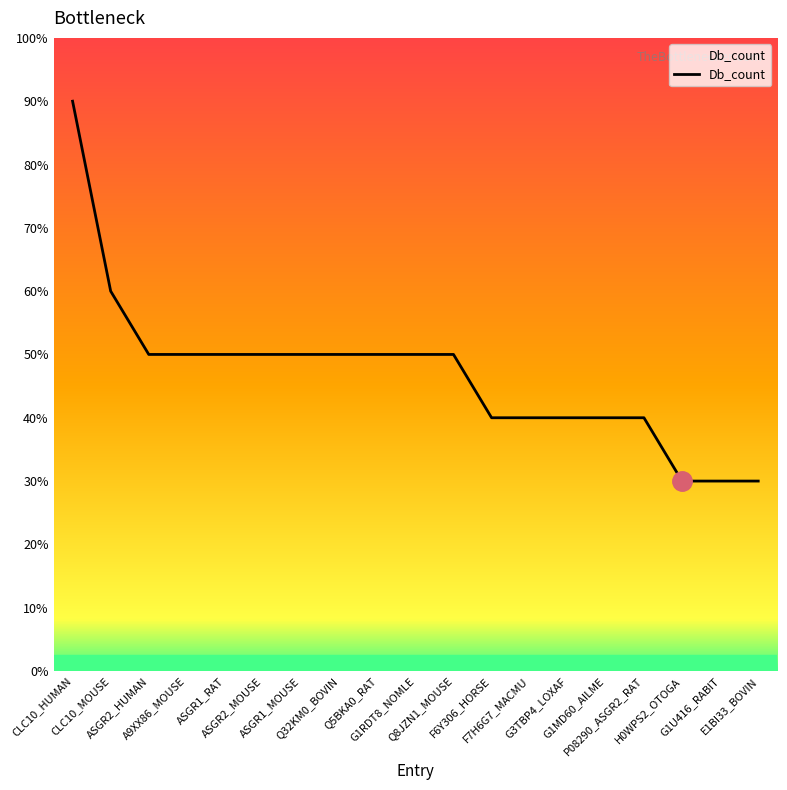

Does the chart display data point markers on the line(s)?

No